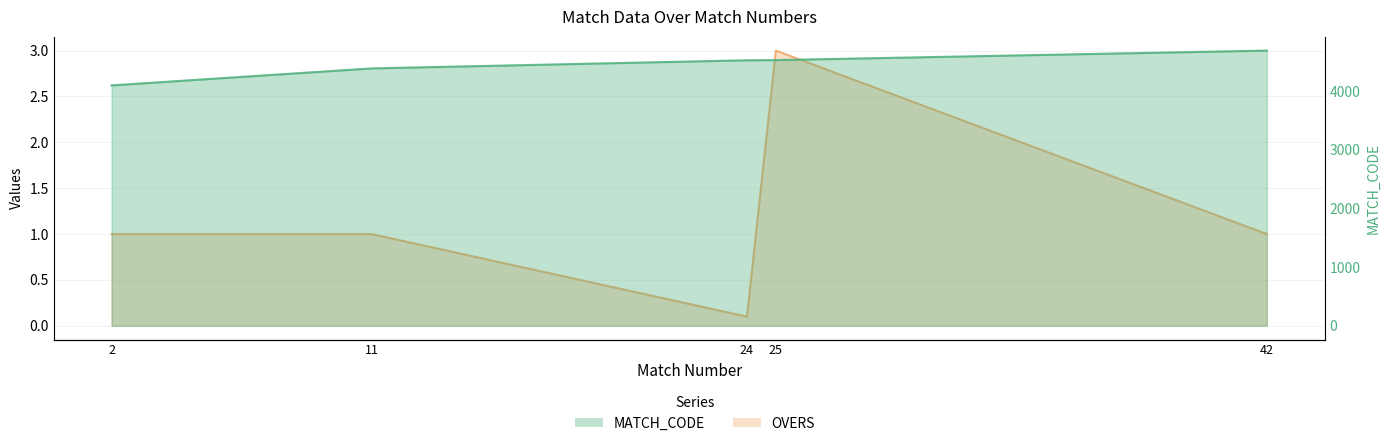

Where is the first local minimum for OVERS?

24